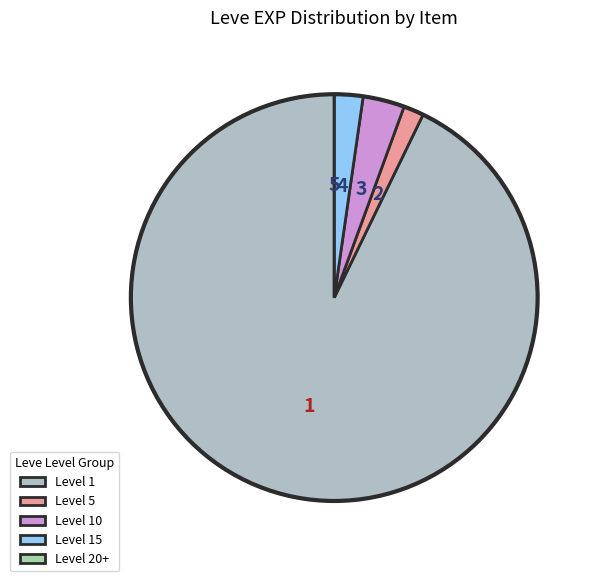

Is there any slice that represents more than half of the pie?

Yes